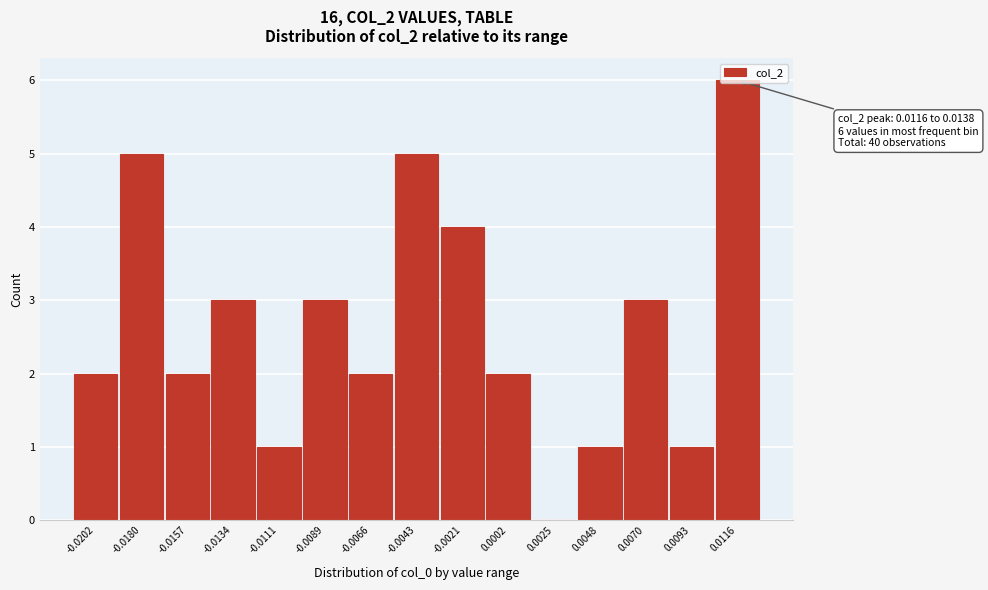

Is it true that the value at -0.0180 is 7?

False